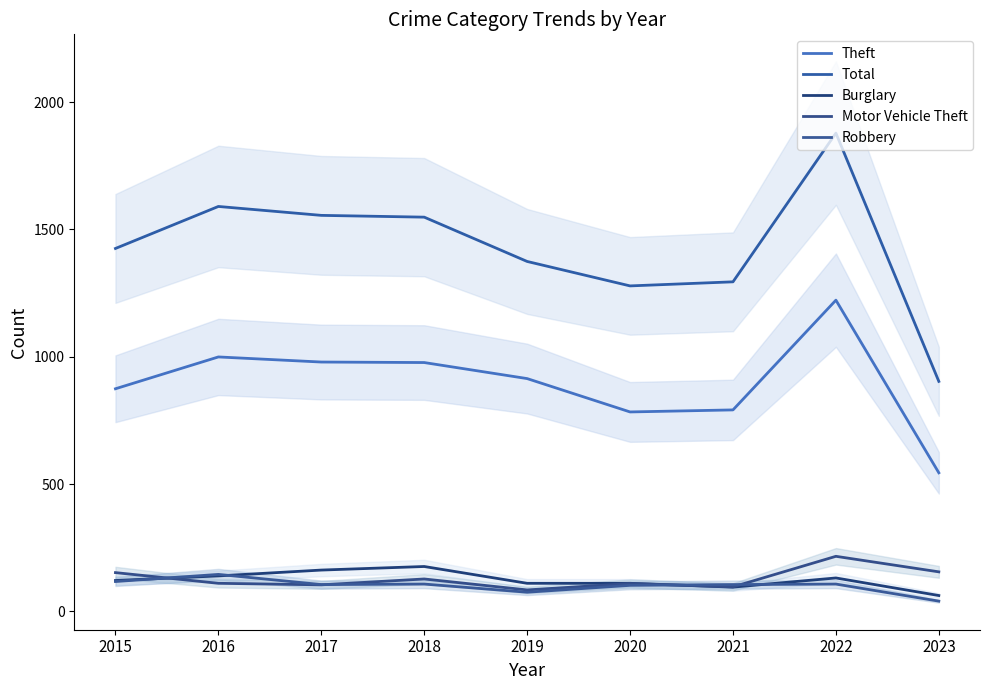

The value of Total at 2019 is 2154. True or false?

False